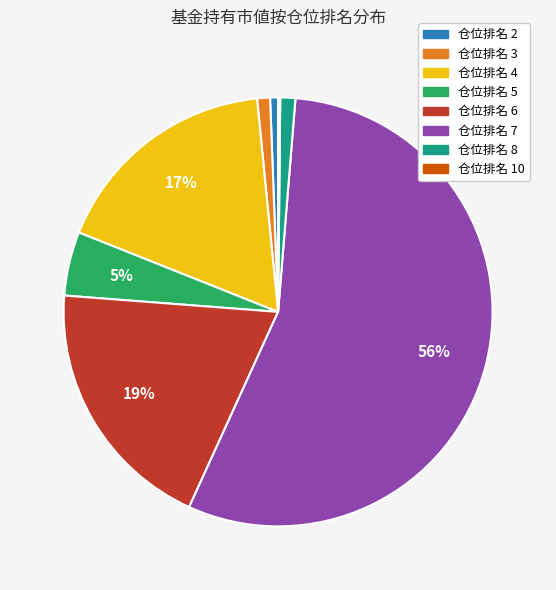

Which slice is the largest?

仓位排名 7